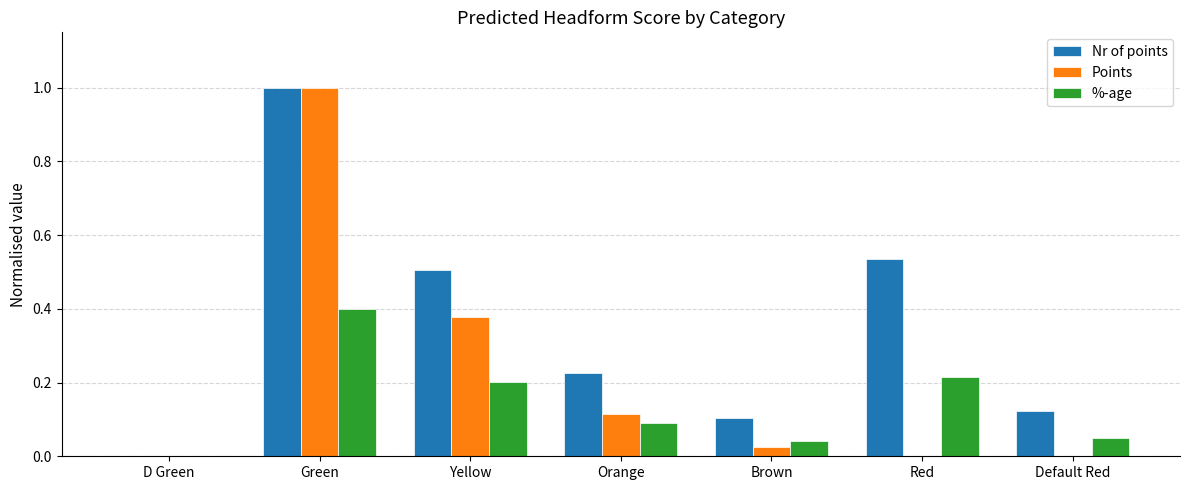

Is the value of Nr of points at D Green greater than the value of %-age at Default Red?

No